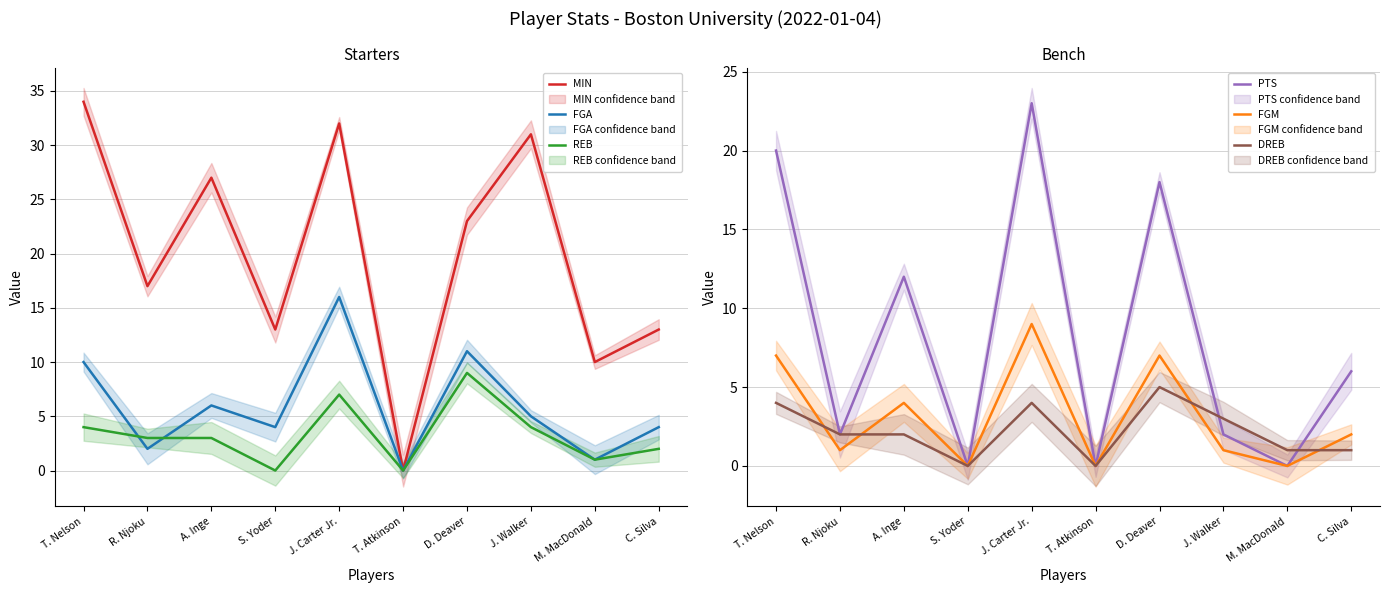

In FGM, how many points are lower than both neighbors (excluding endpoints)?

4